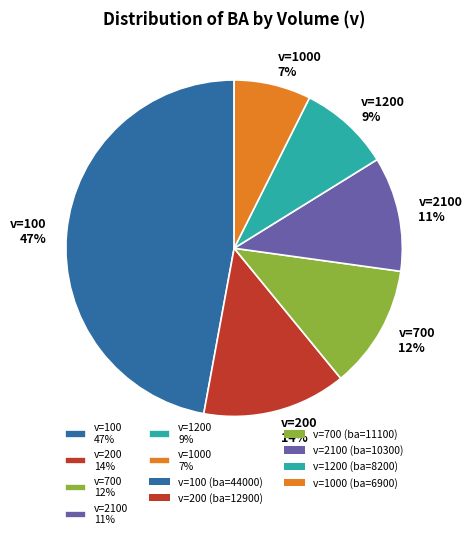

Does any single category account for the majority?

No